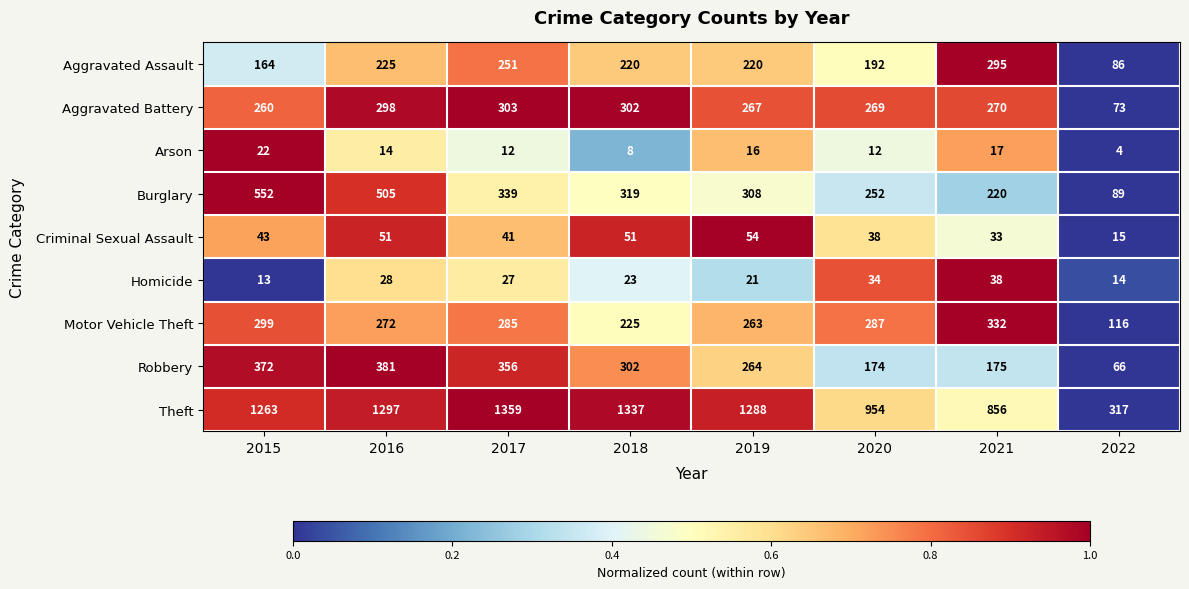

What is the smallest value displayed?

4